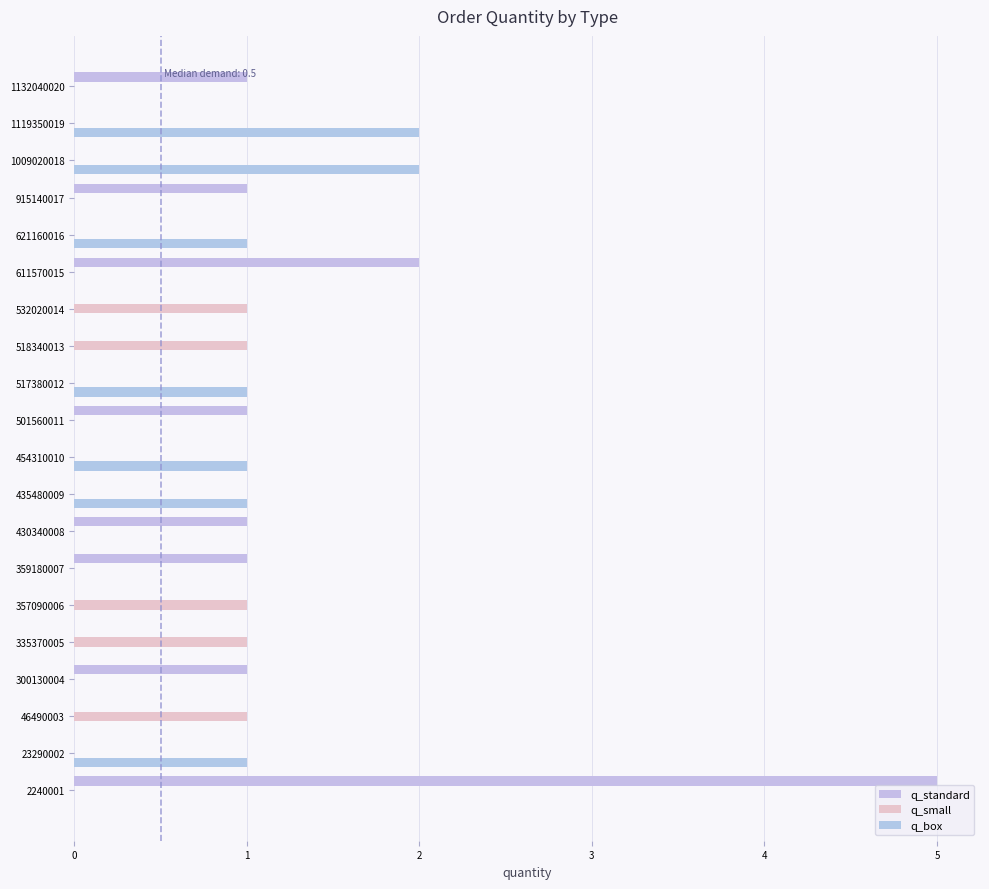

What is the greatest value displayed?

5